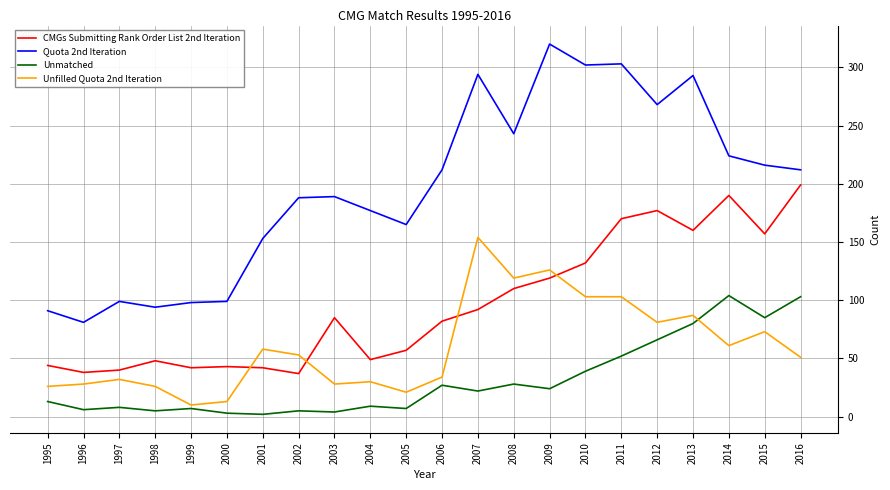

What are all the series names shown in the legend?

CMGs Submitting Rank Order List 2nd Iteration, Quota 2nd Iteration, Unmatched, Unfilled Quota 2nd Iteration